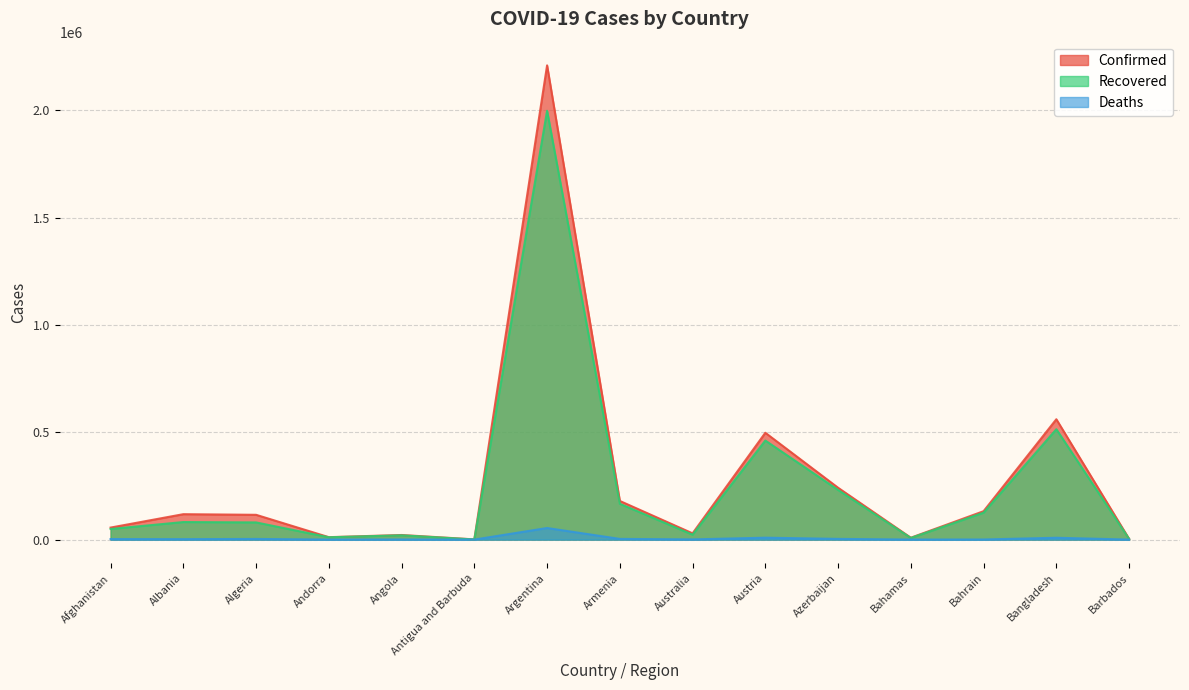

Between Angola and Argentina, which series saw the biggest shift?

Confirmed